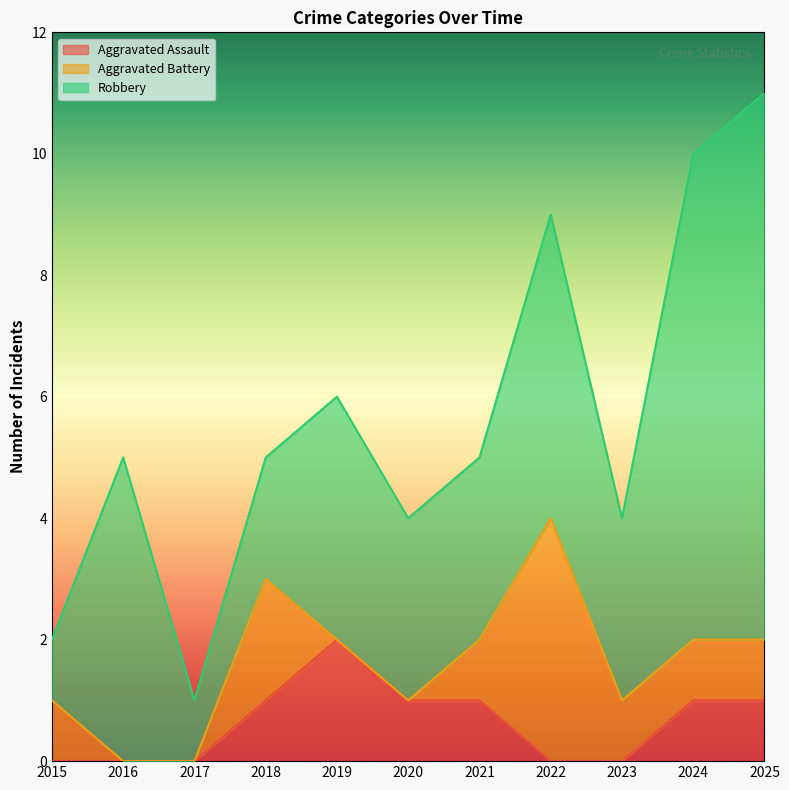

True or false: Robbery and Aggravated Assault intersect in this chart.

False